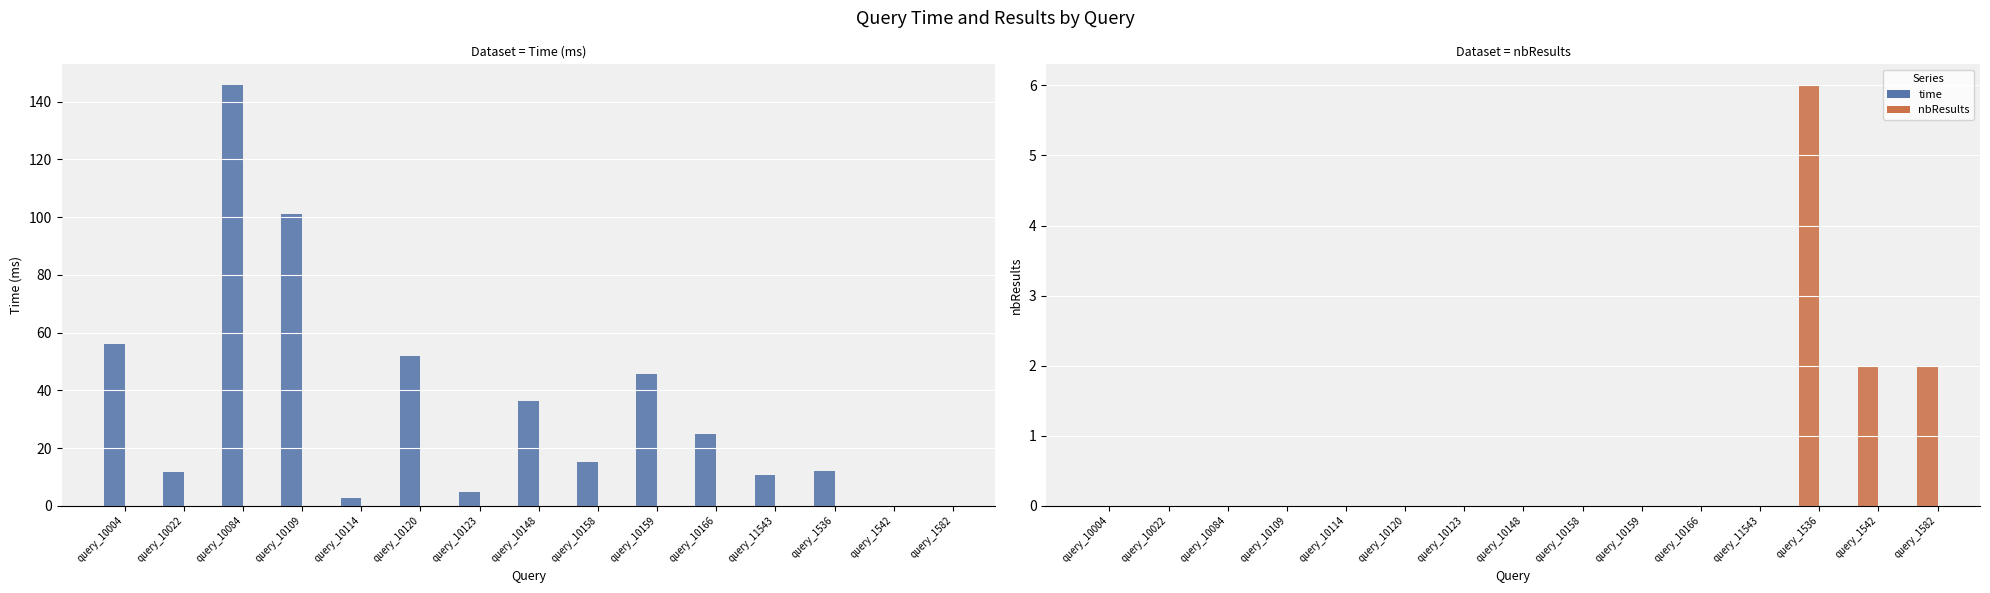

What is the total value across all series at query_10123?

4.9